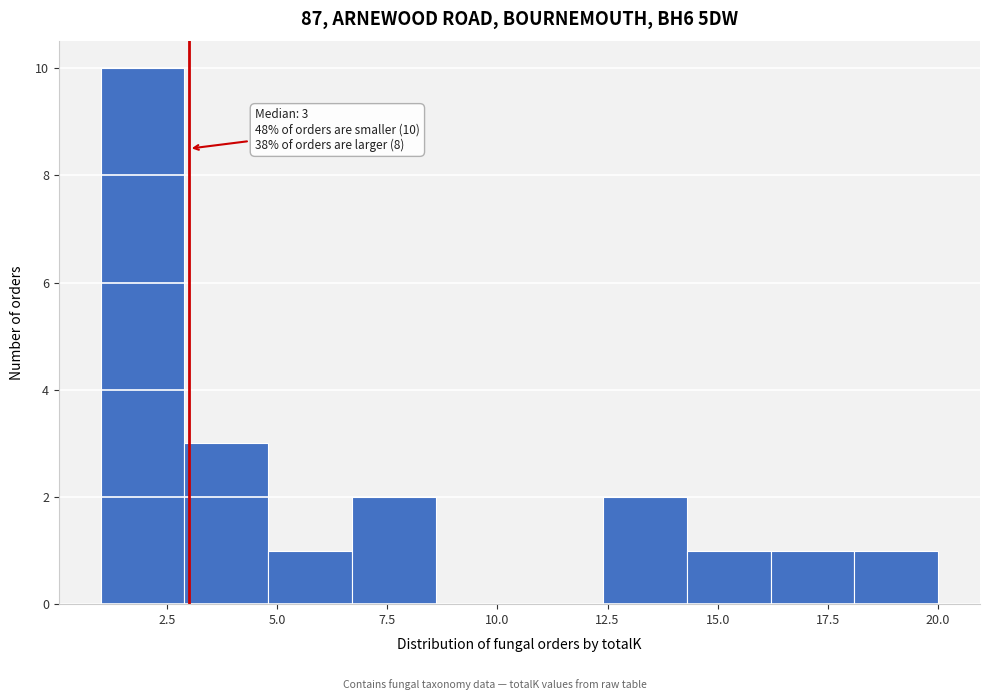

Around what value on the x-axis is the tallest bar? Give the approximate position of its centre, as read against the axis.

2.0